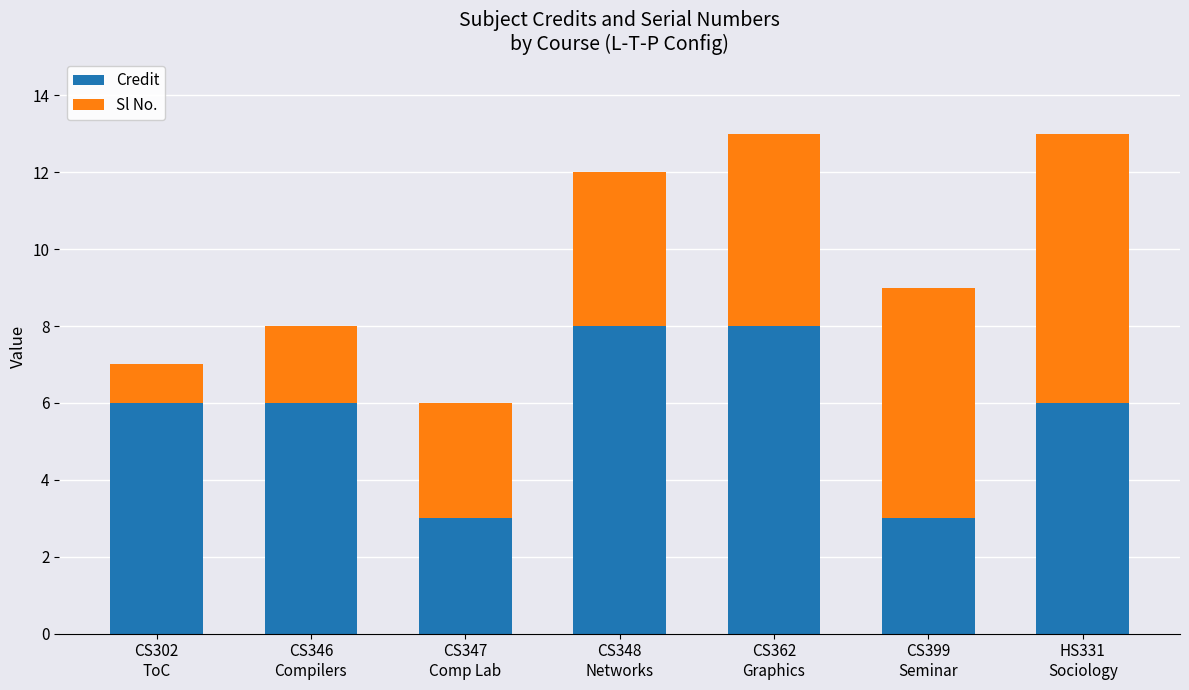

What is the maximum value for Credit?

8